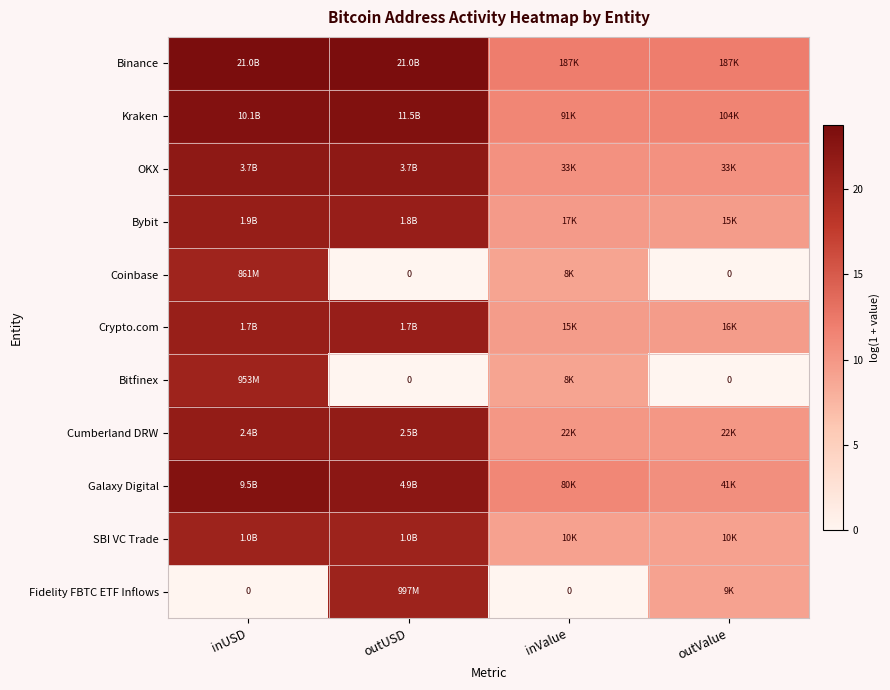

Rank the series at inValue from lowest to highest value.

Fidelity FBTC ETF Inflows, Bitfinex, Coinbase, SBI VC Trade, Crypto.com, Bybit, Cumberland DRW, OKX, Galaxy Digital, Kraken, Binance